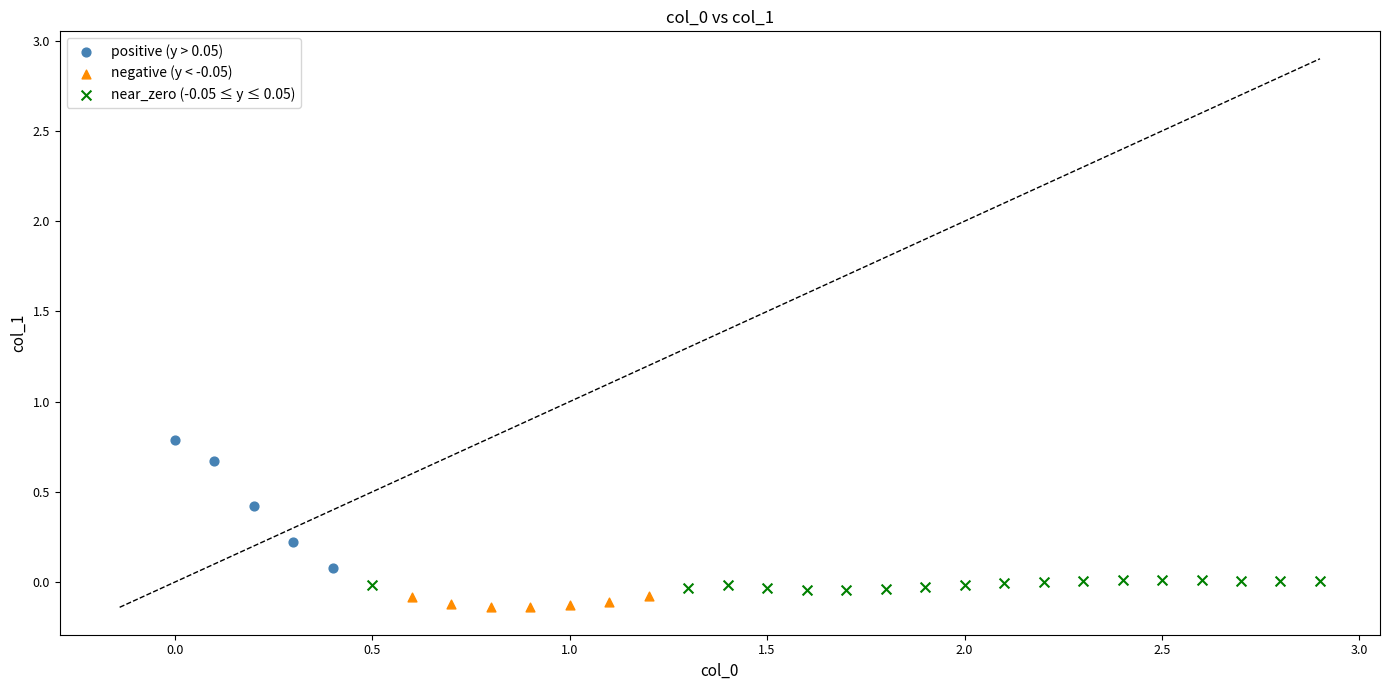

Which series reaches the maximum Y coordinate?

positive (y > 0.05)